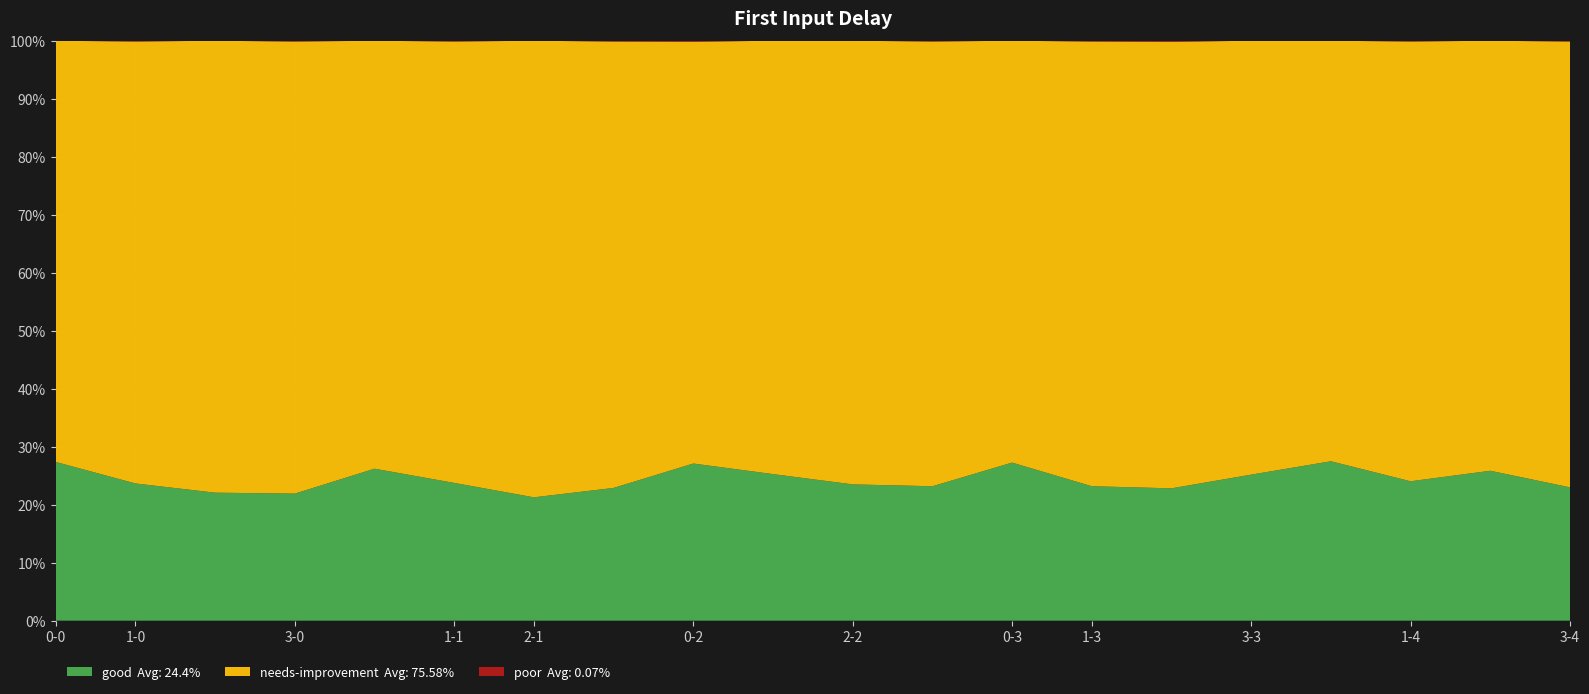

What is the total value across all series at 0-3?

100.0